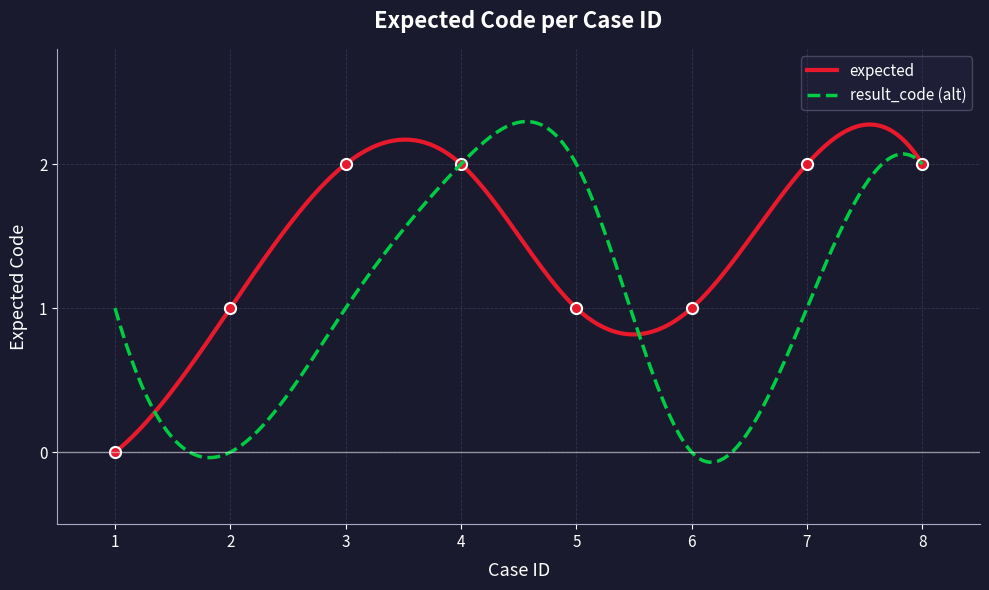

At which category does the chart reach its peak across all series?

3